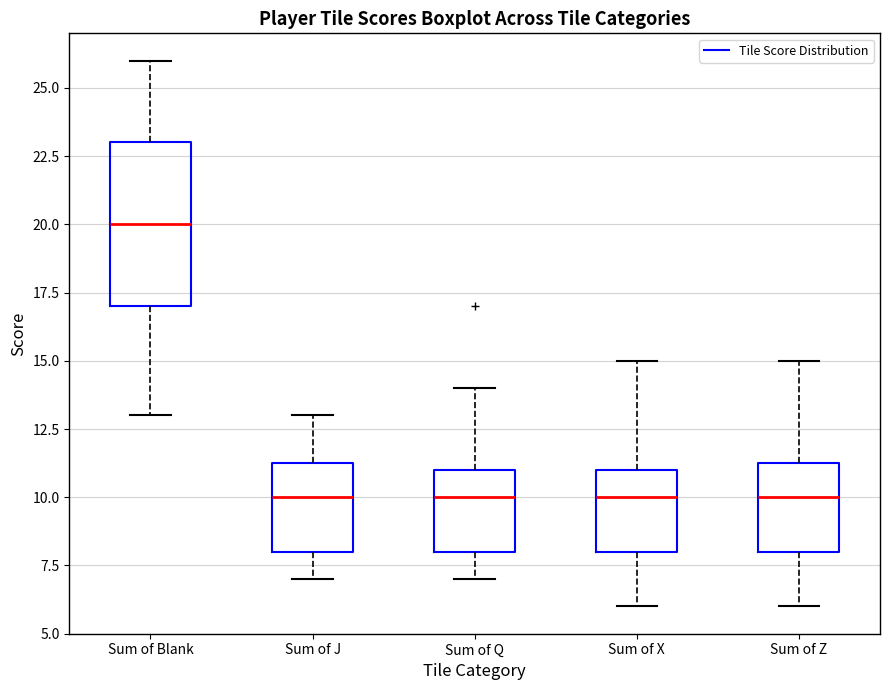

Where does the median line of the box for Sum of J sit on the y-axis? The values are not printed on the chart, so give them approximately, as read against the axis.

10.0